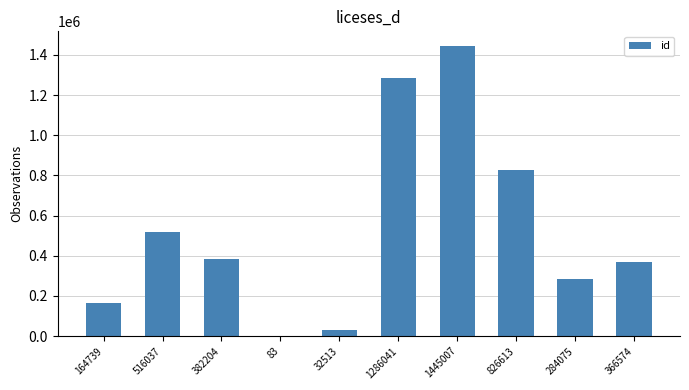

What is the ratio of the value at 284075 to the value at 366574?

0.8